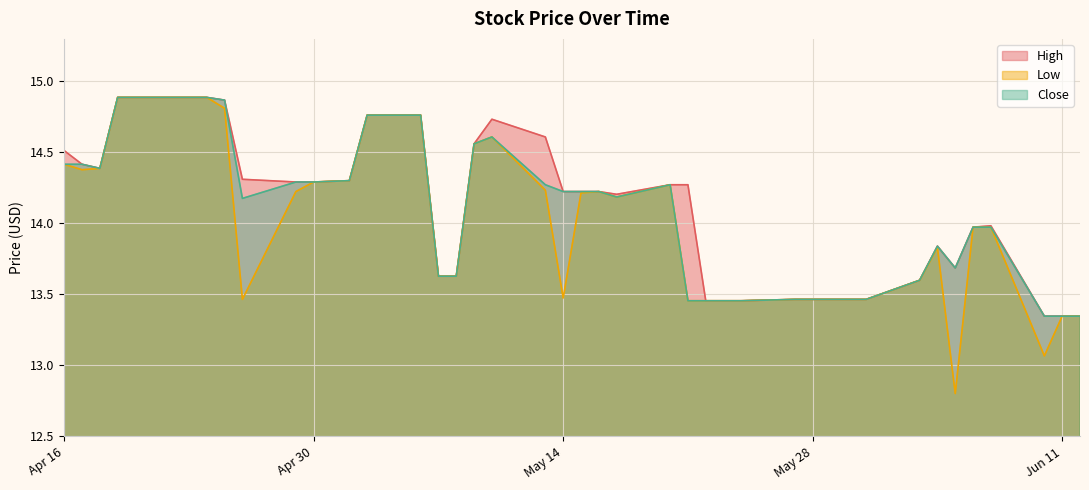

At which label does Close reach its peak?

2024-04-19